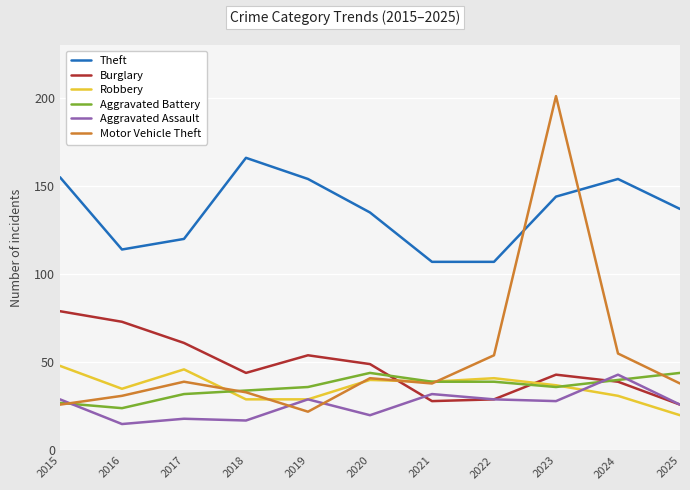

Reading left to right, what are all the values shown in this chart?

Theft: 155	114	120	166	154	135	107	107	144	154	137
Burglary: 79	73	61	44	54	49	28	29	43	39	26
Robbery: 48	35	46	29	29	40	39	41	37	31	20
Aggravated Battery: 27	24	32	34	36	44	39	39	36	40	44
Aggravated Assault: 29	15	18	17	29	20	32	29	28	43	26
Motor Vehicle Theft: 26	31	39	33	22	41	38	54	201	55	38